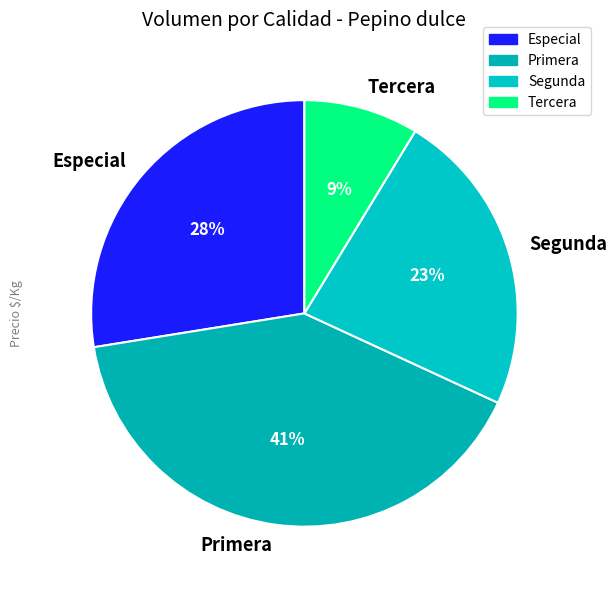

Approximately how many times larger is the value at Primera compared to Especial?

1.5